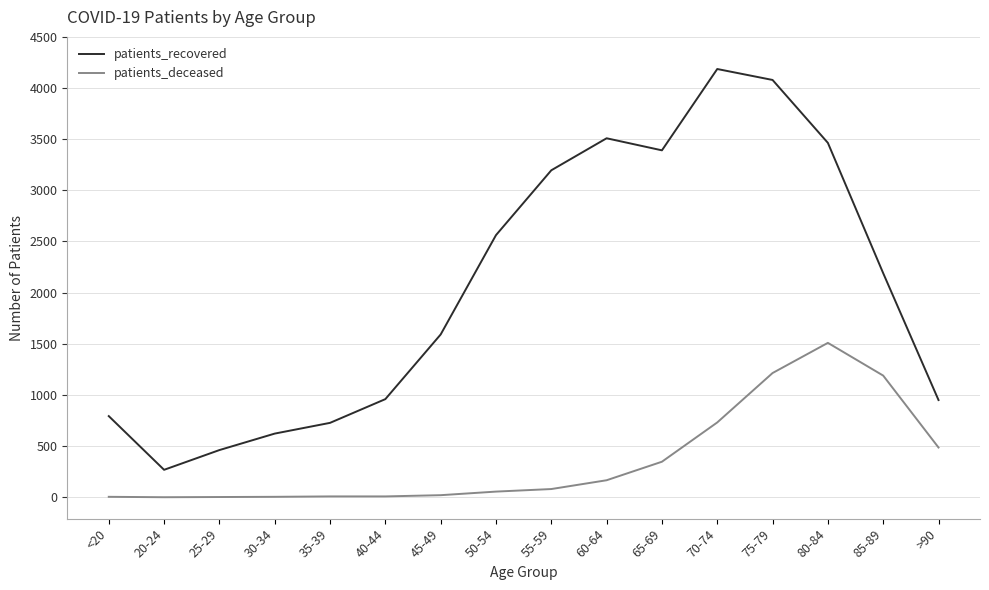

What is the lowest value of the patients_recovered series?

268